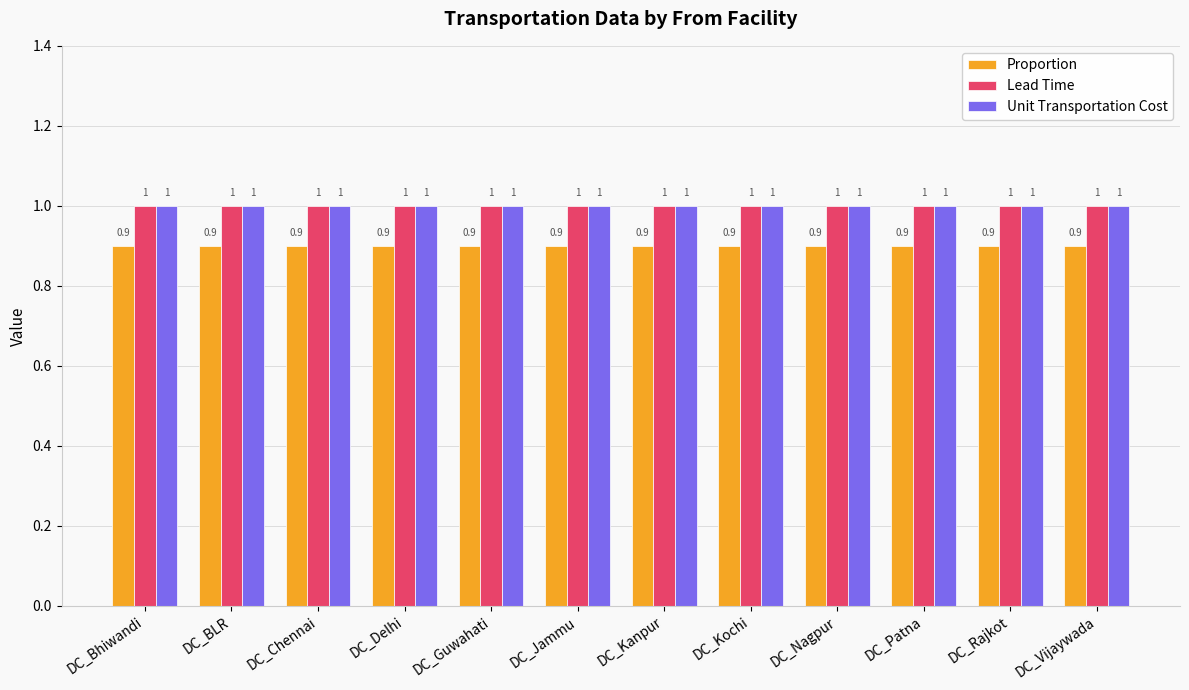

Reading left to right, list all the values displayed in this chart.

Proportion: DC_Bhiwandi=0.9	DC_BLR=0.9	DC_Chennai=0.9	DC_Delhi=0.9	DC_Guwahati=0.9	DC_Jammu=0.9	DC_Kanpur=0.9	DC_Kochi=0.9	DC_Nagpur=0.9	DC_Patna=0.9	DC_Rajkot=0.9	DC_Vijaywada=0.9
Lead Time: DC_Bhiwandi=1.0	DC_BLR=1.0	DC_Chennai=1.0	DC_Delhi=1.0	DC_Guwahati=1.0	DC_Jammu=1.0	DC_Kanpur=1.0	DC_Kochi=1.0	DC_Nagpur=1.0	DC_Patna=1.0	DC_Rajkot=1.0	DC_Vijaywada=1.0
Unit Transportation Cost: DC_Bhiwandi=1.0	DC_BLR=1.0	DC_Chennai=1.0	DC_Delhi=1.0	DC_Guwahati=1.0	DC_Jammu=1.0	DC_Kanpur=1.0	DC_Kochi=1.0	DC_Nagpur=1.0	DC_Patna=1.0	DC_Rajkot=1.0	DC_Vijaywada=1.0